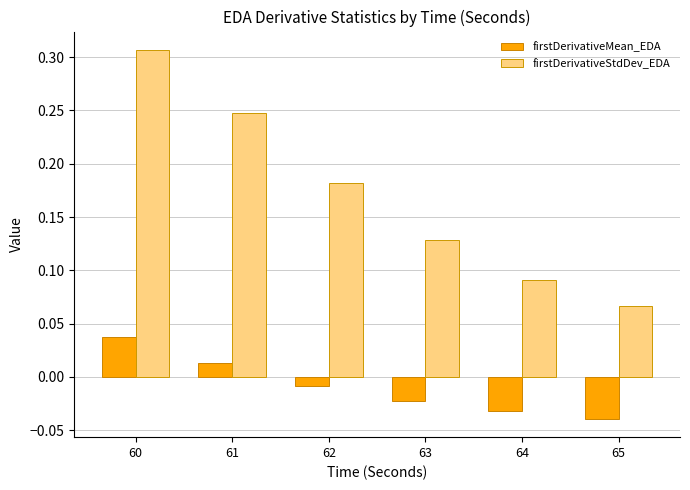

Which series changed the most between 64 and 65?

firstDerivativeStdDev_EDA